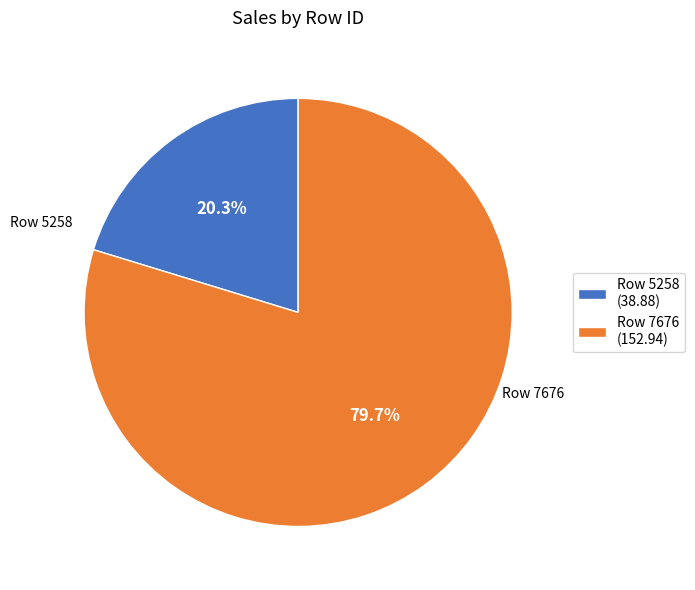

Combined, do Row 7676 (152.94) and Row 5258 (38.88) account for over 50%?

Yes